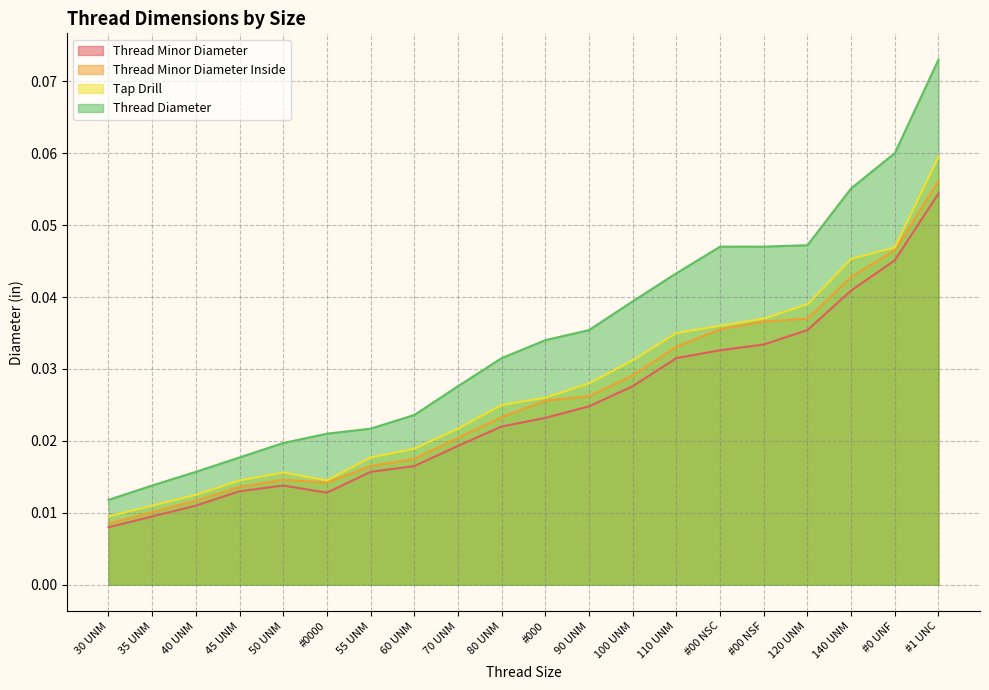

At how many categories does at least one series exceed 0?

20